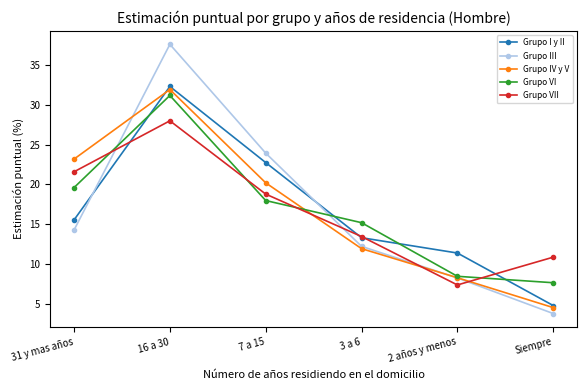

At which category is the sum across all series the highest?

16 a 30